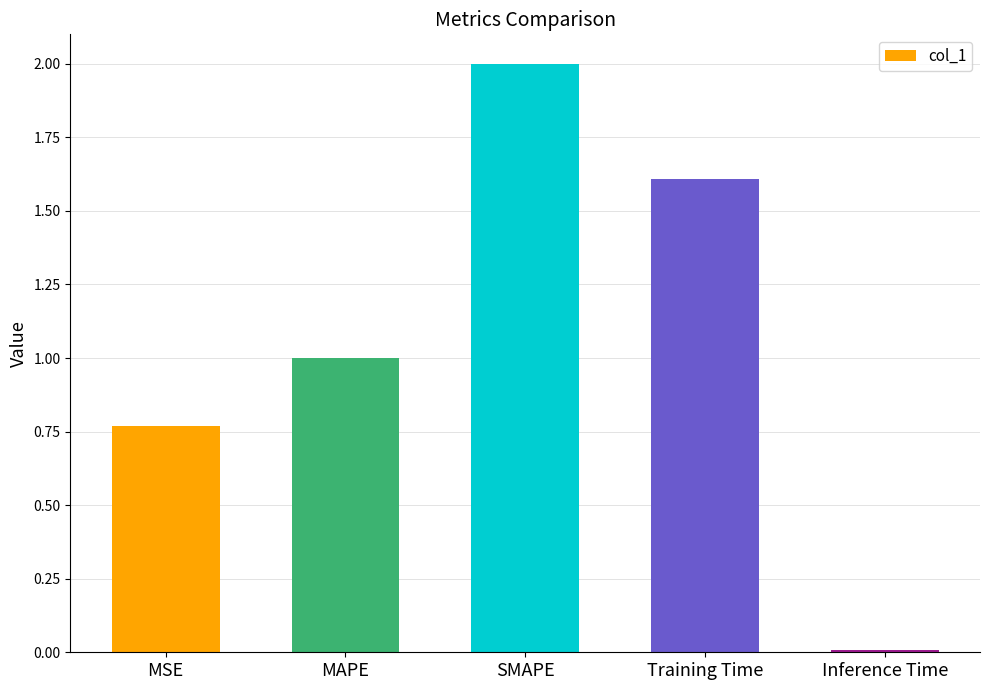

What position from the right is MSE?

5